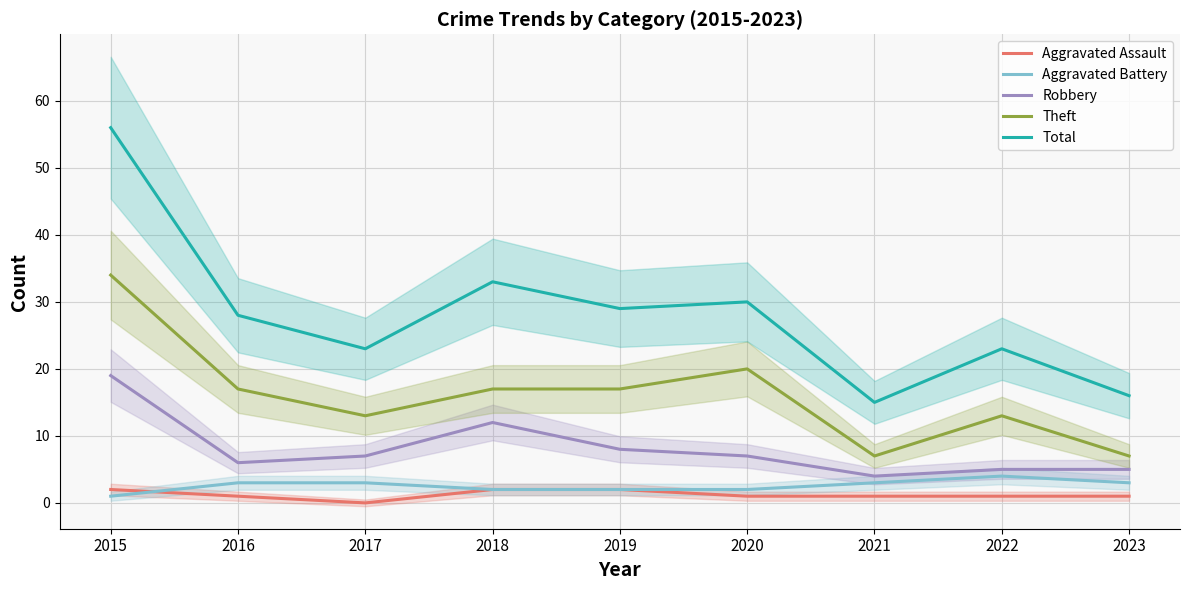

True or false: Robbery and Aggravated Battery cross at least once.

False